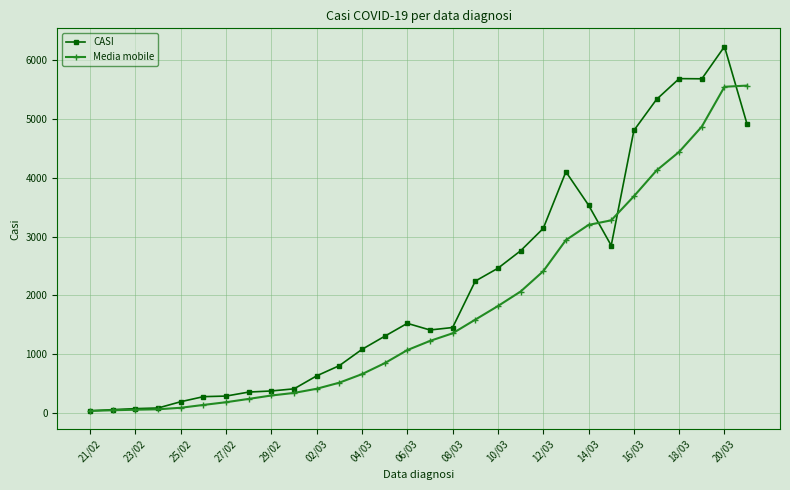

Rank the series by their maximum value, from highest to lowest.

CASI, Media mobile